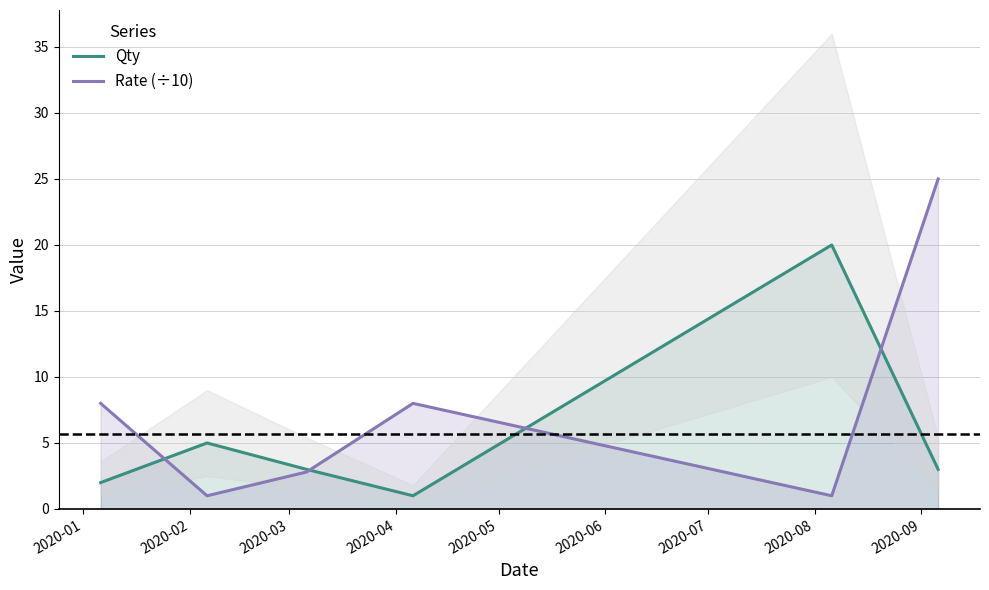

Is it true that Rate (÷10) equals 8.0 at 2020-01?

True